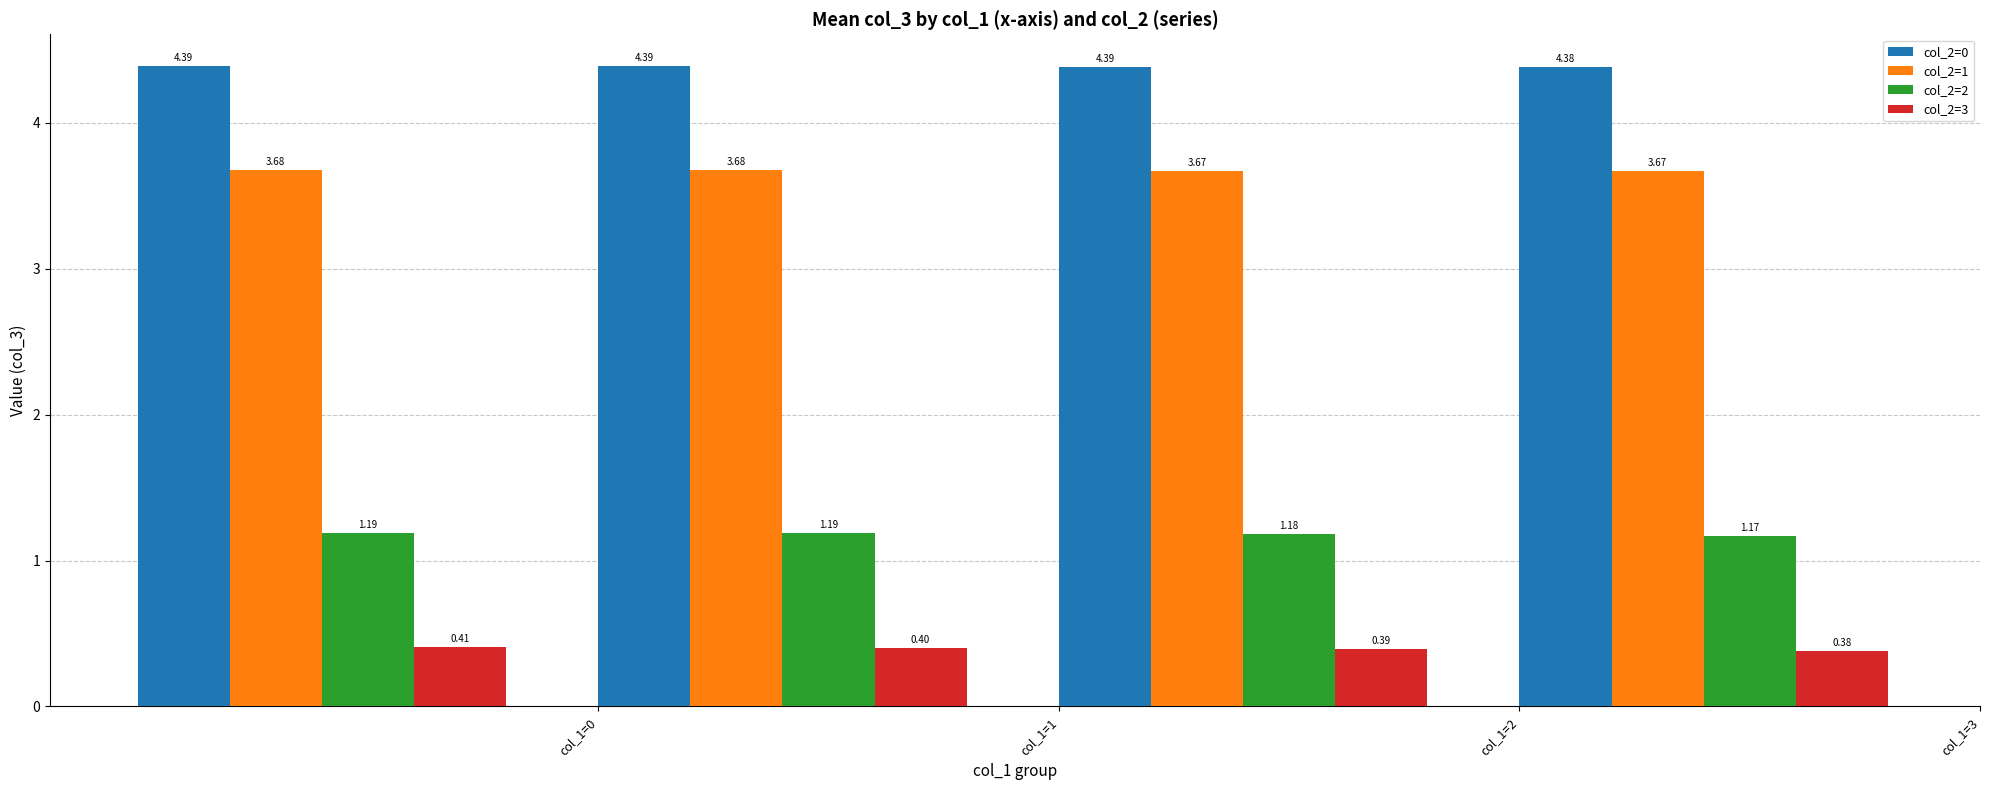

At how many categories does at least one series exceed 2?

4